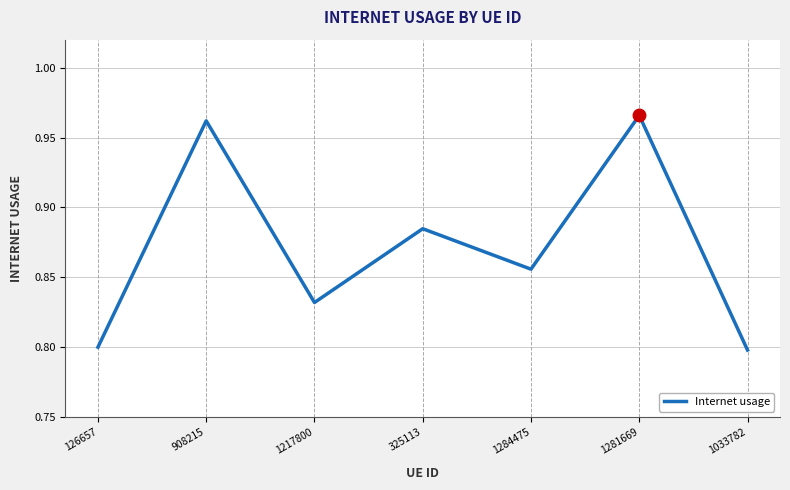

At which category does the data reach its first local valley?

1217800